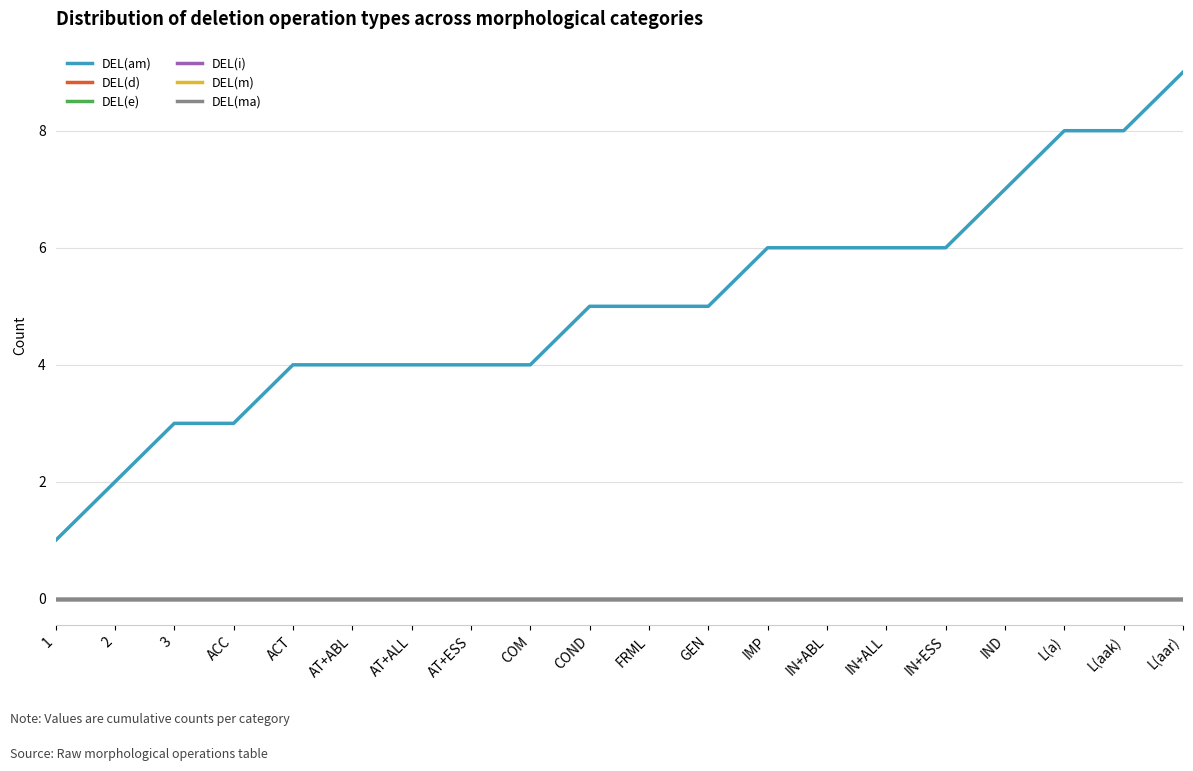

What is the difference between the highest and lowest values at L(aak)?

8